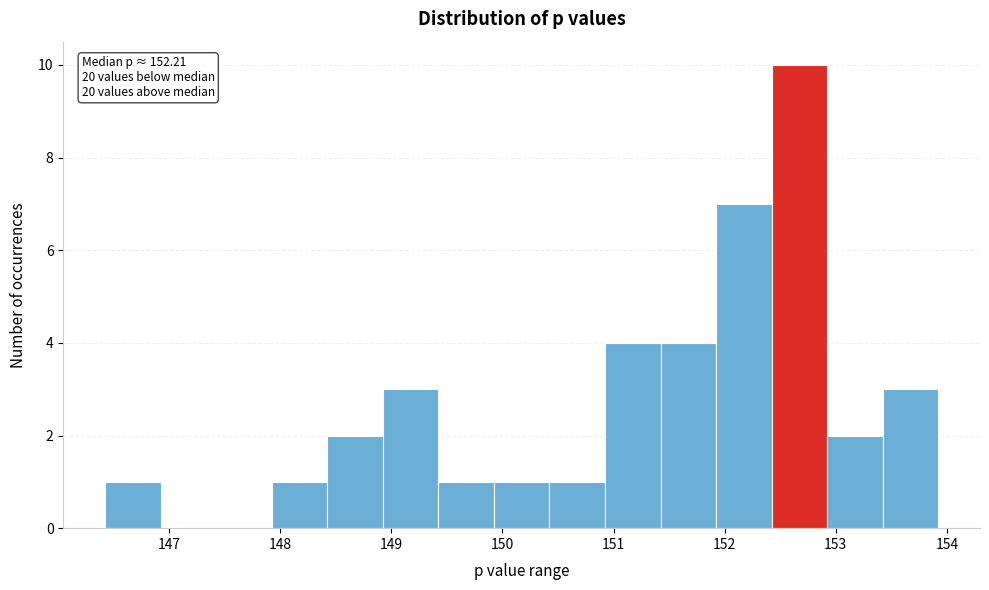

Over which range of the x-axis is the bar tallest?

152.4 to 152.9